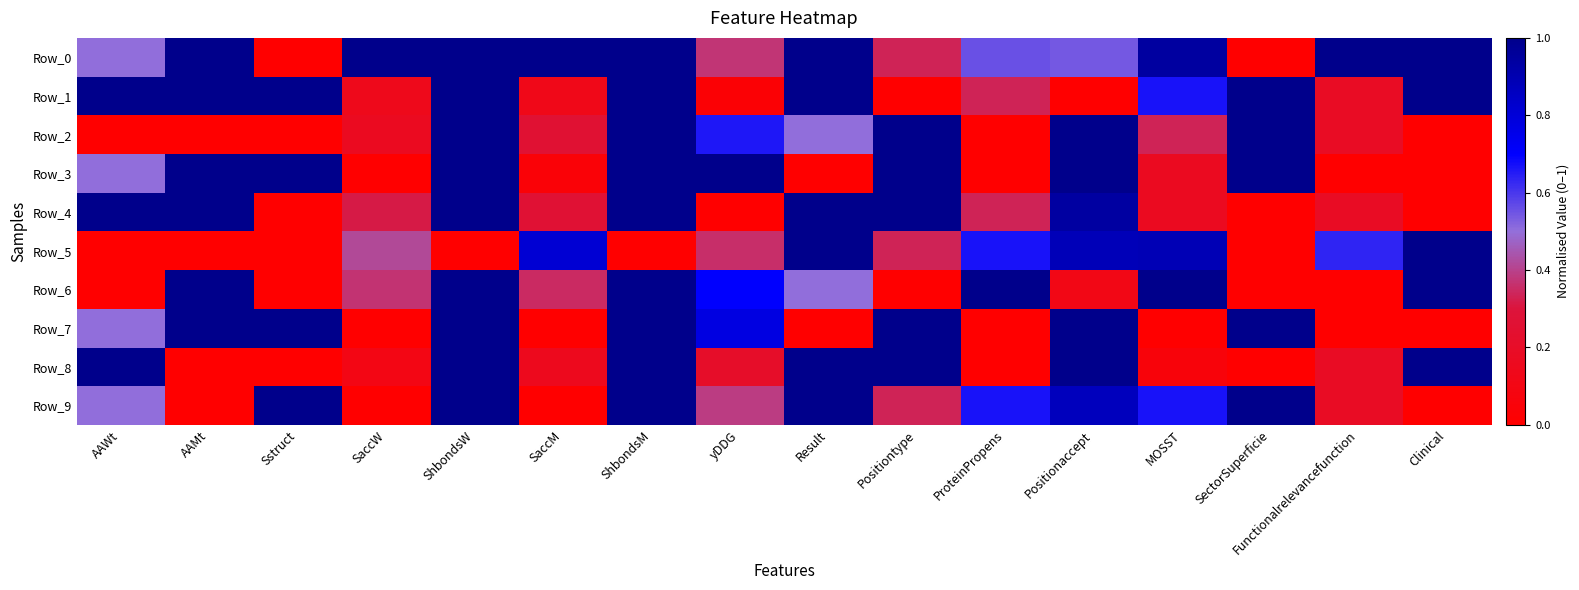

Between yDDG and MOSST, which series saw the biggest shift?

Row_3